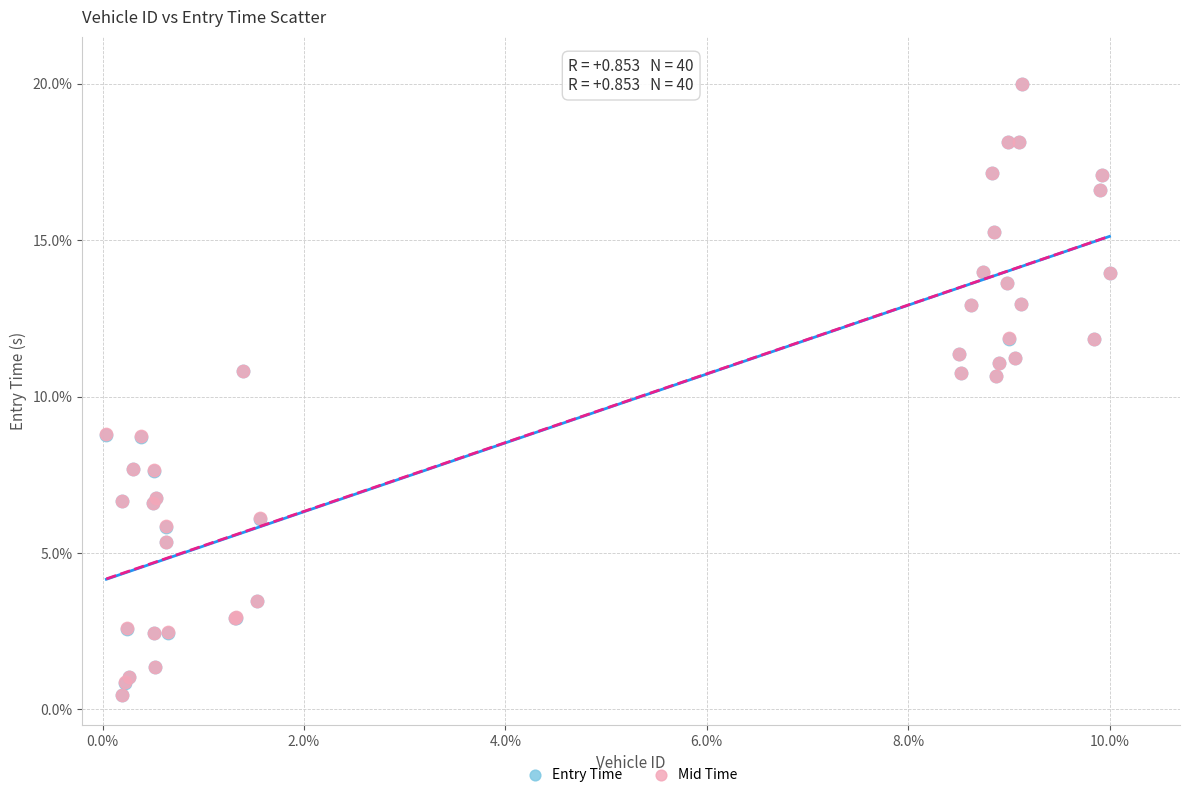

Which series has the widest spread of Y values?

Entry Time